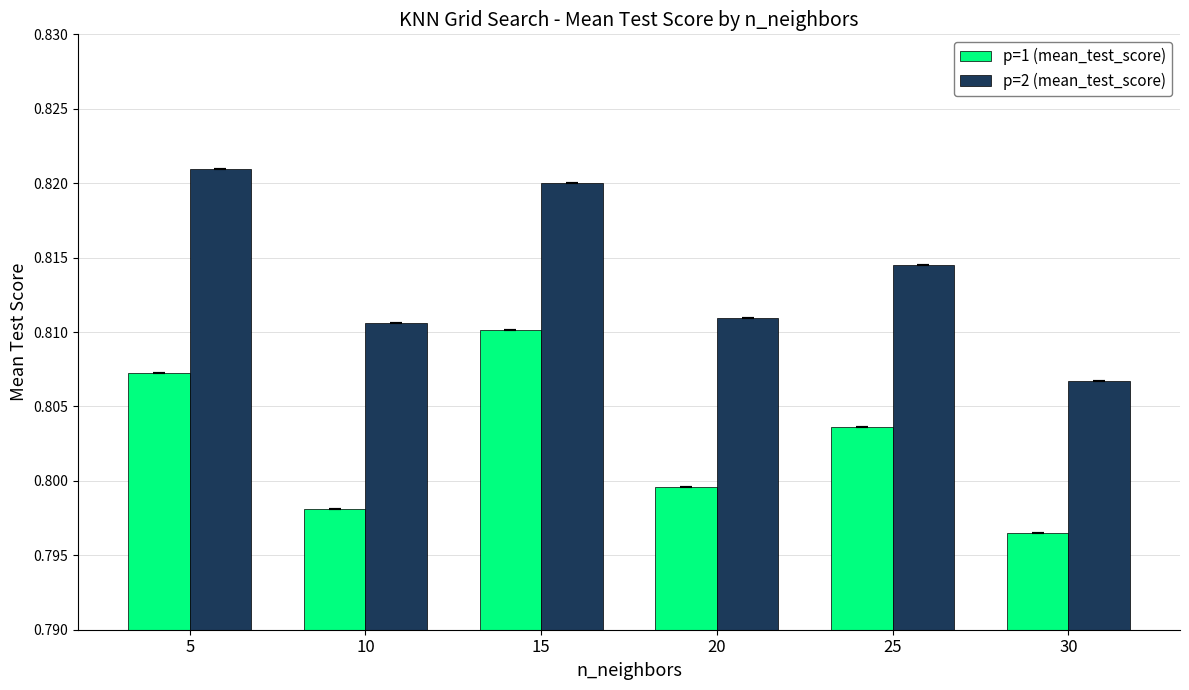

List the series in order of their peak value, highest first.

p=2 (mean_test_score), p=1 (mean_test_score)